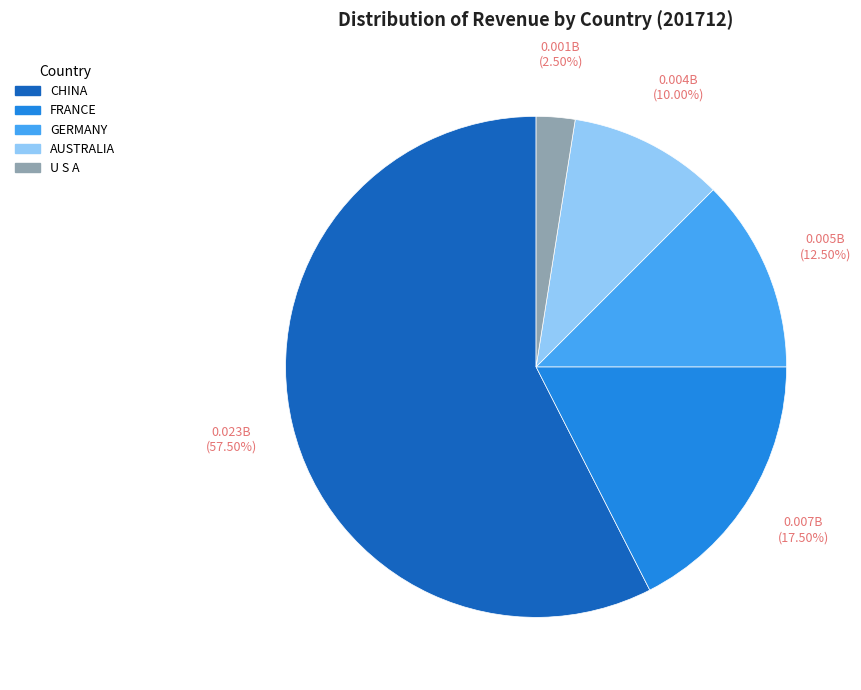

Which category has the smallest portion of the pie?

U S A